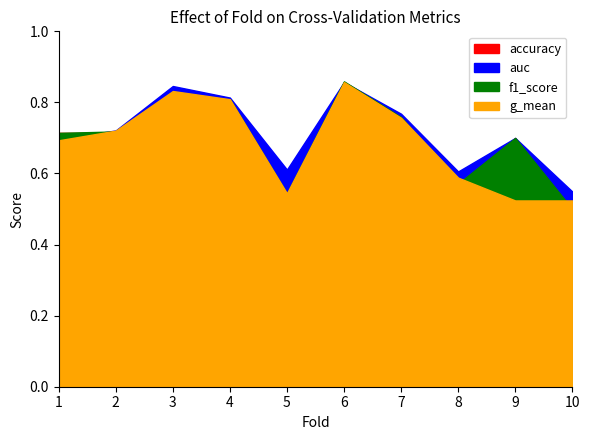

The value of f1_score at 10 is 0.2. True or false?

False